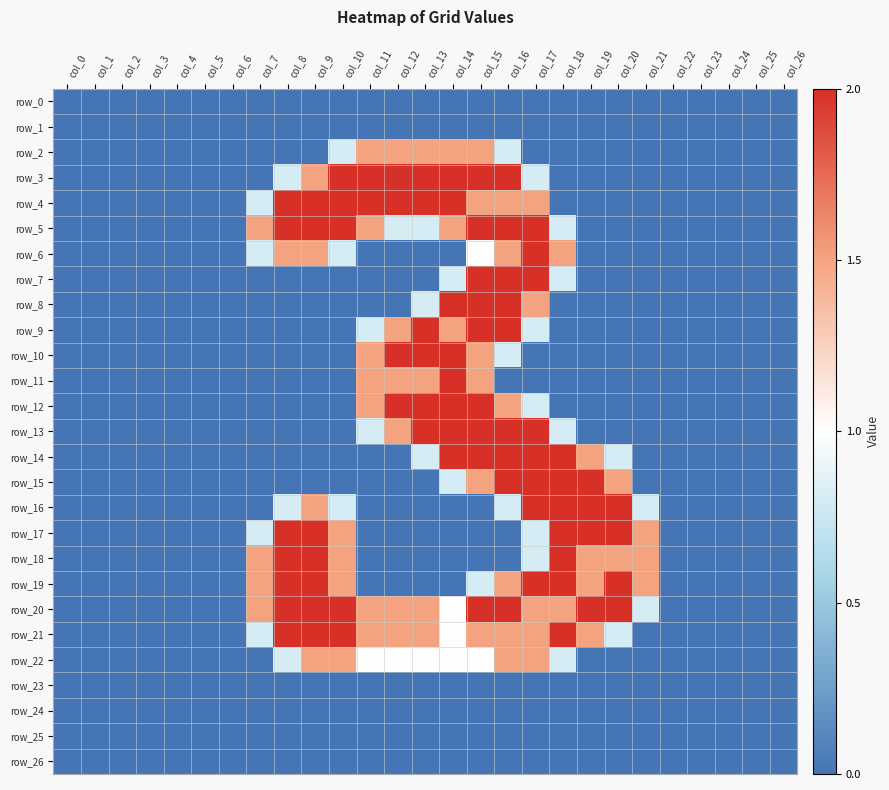

Which series has the widest spread of values?

row_3